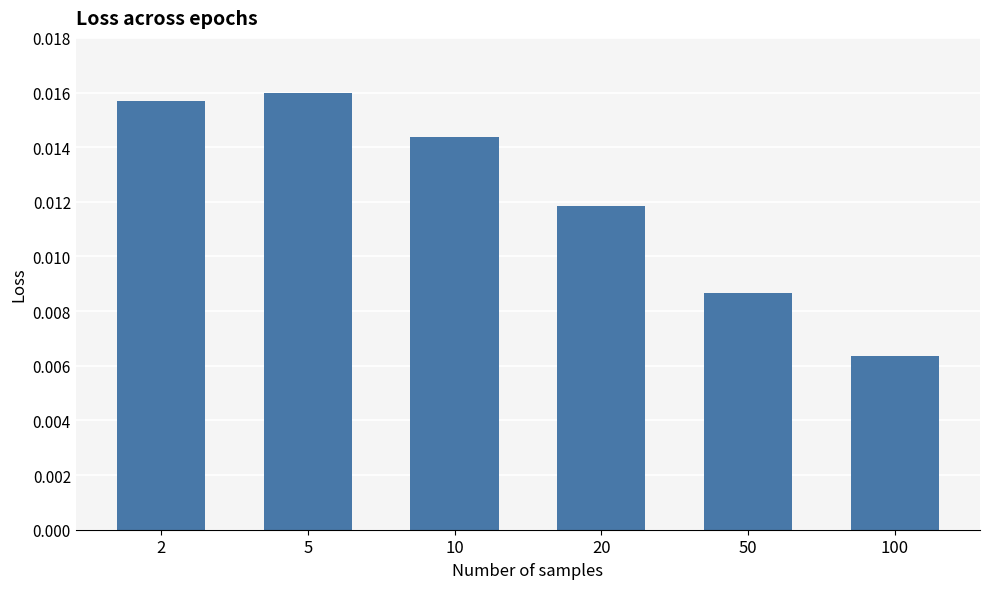

How many categories are shown in the chart?

6